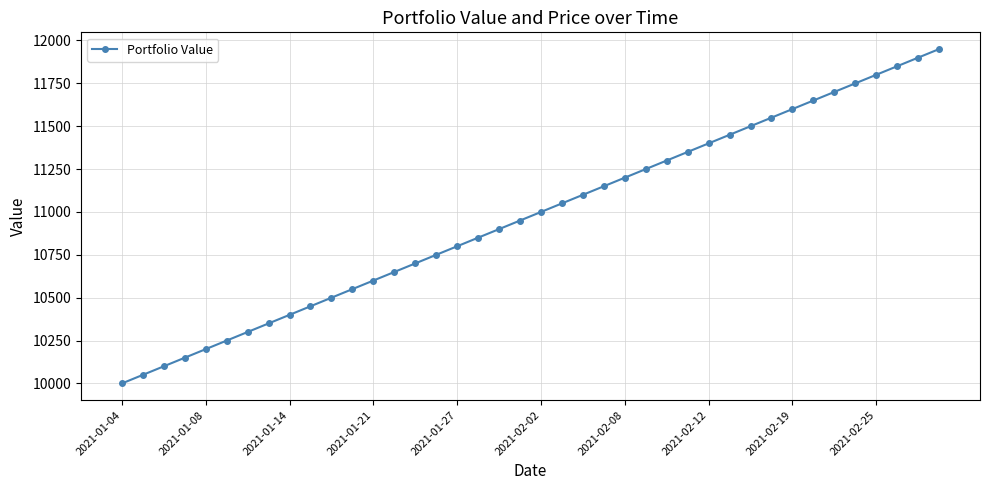

What is the value of the 15th point from the left?

10700